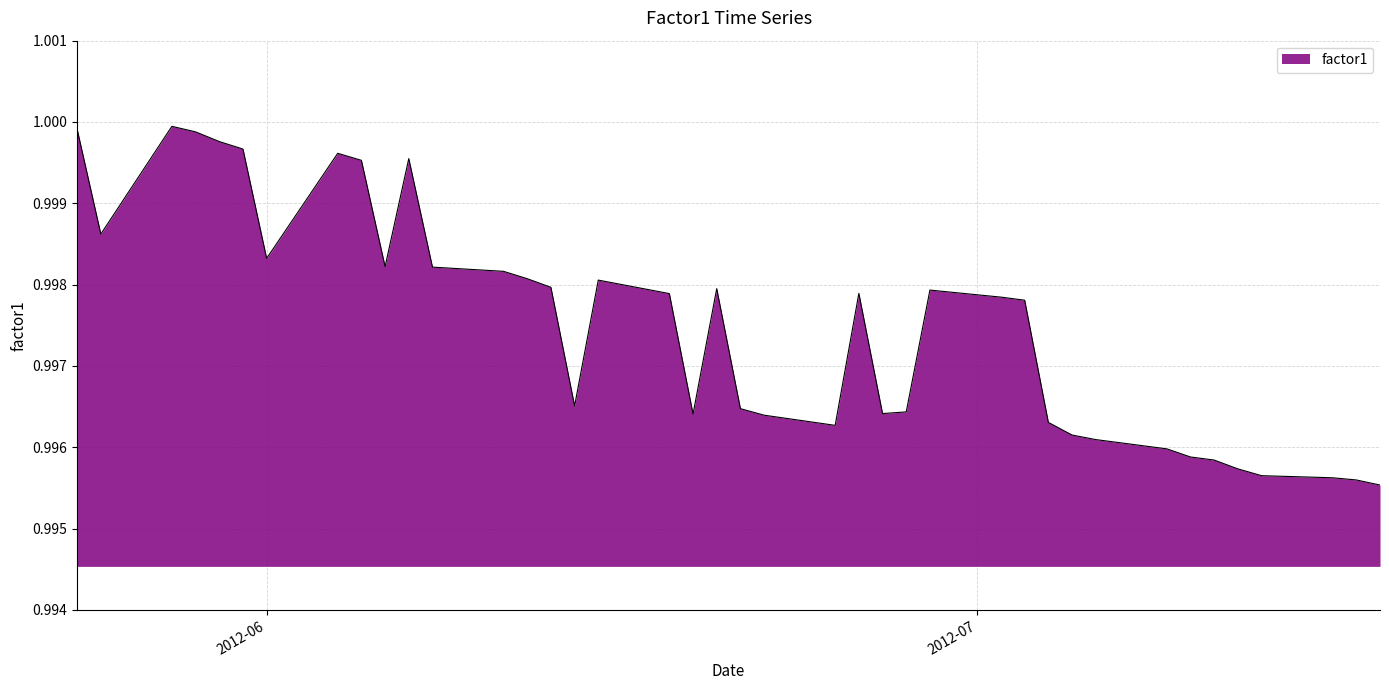

Rank the categories by value from lowest to highest.

2012-07-18, 2012-07-17, 2012-07-16, 2012-07-13, 2012-07-12, 2012-07-11, 2012-07-10, 2012-07-09, 2012-07-06, 2012-07-05, 2012-06-25, 2012-07-04, 2012-06-22, 2012-06-19, 2012-06-27, 2012-06-28, 2012-06-21, 2012-06-14, 2012-07-03, 2012-07-02, 2012-06-18, 2012-06-26, 2012-06-29, 2012-06-20, 2012-06-13, 2012-06-15, 2012-06-12, 2012-06-11, 2012-06-08, 2012-06-06, 2012-06-01, 2012-05-25, 2012-06-05, 2012-06-07, 2012-06-04, 2012-05-31, 2012-05-30, 2012-05-29, 2012-05-24, 2012-05-28